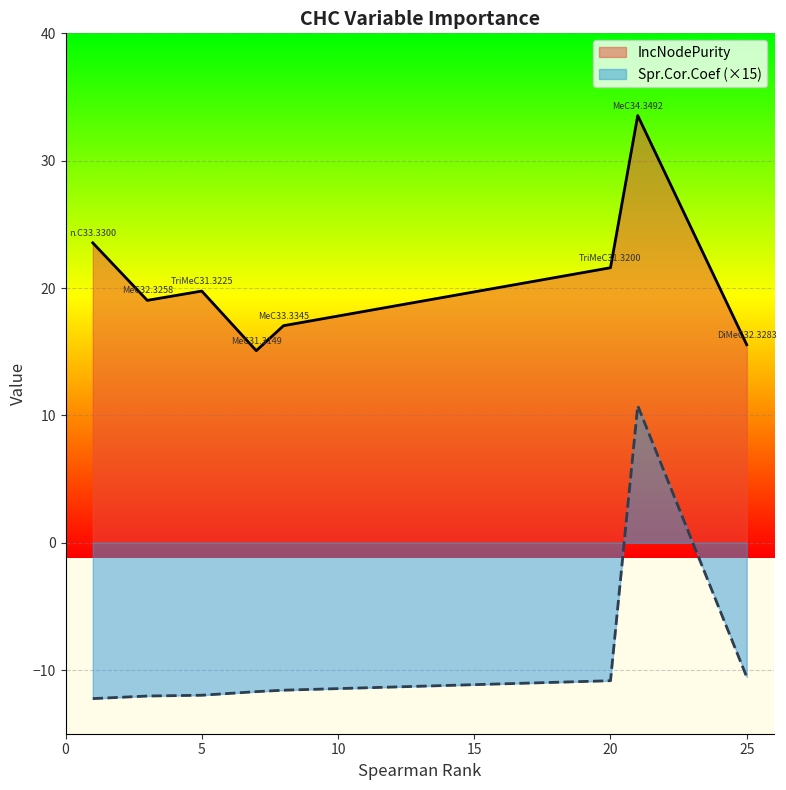

True or false: Spr.Cor.Coef (×15) and IncNodePurity intersect in this chart.

False